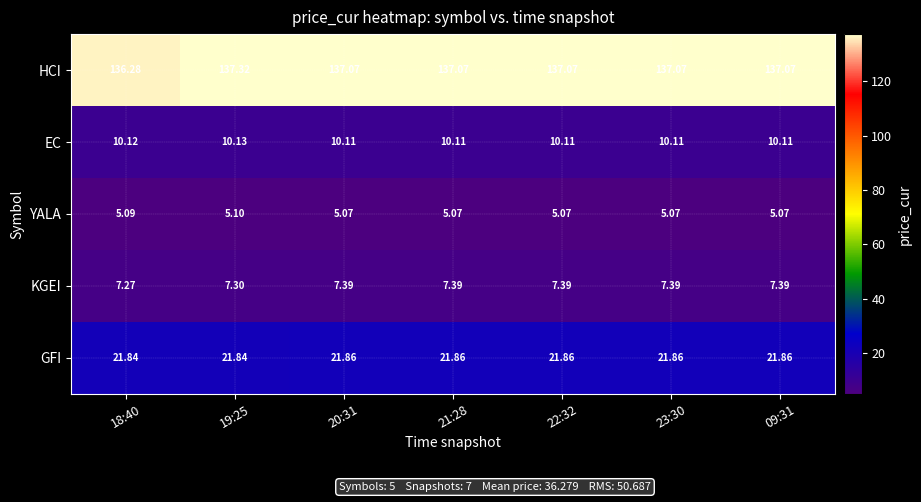

At which category is the sum across all series the highest?

19:25